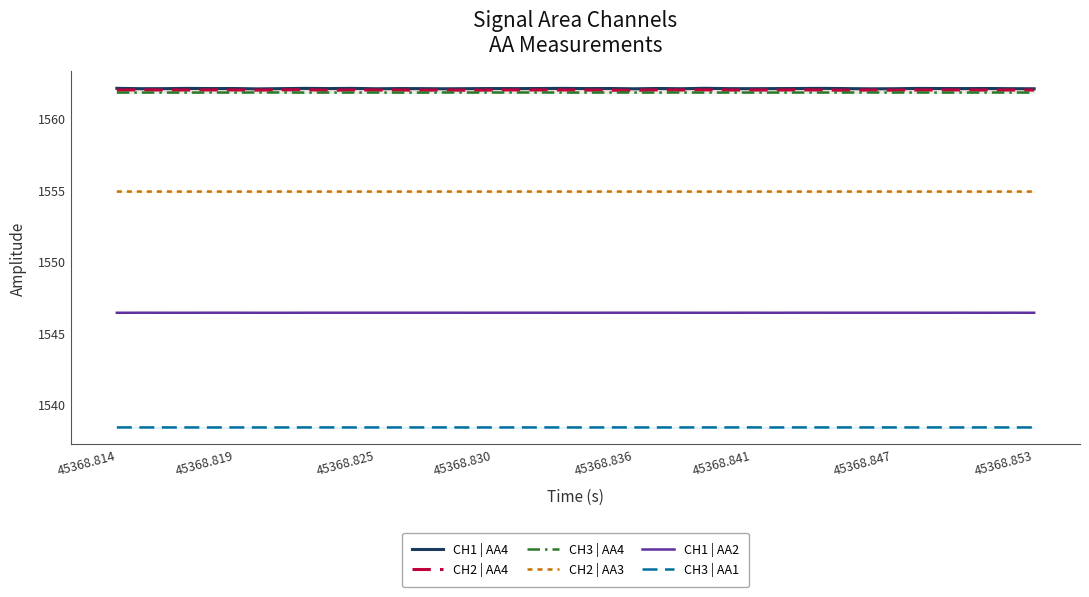

How many CH3 | AA1 values are between 1538 and 1539?

40